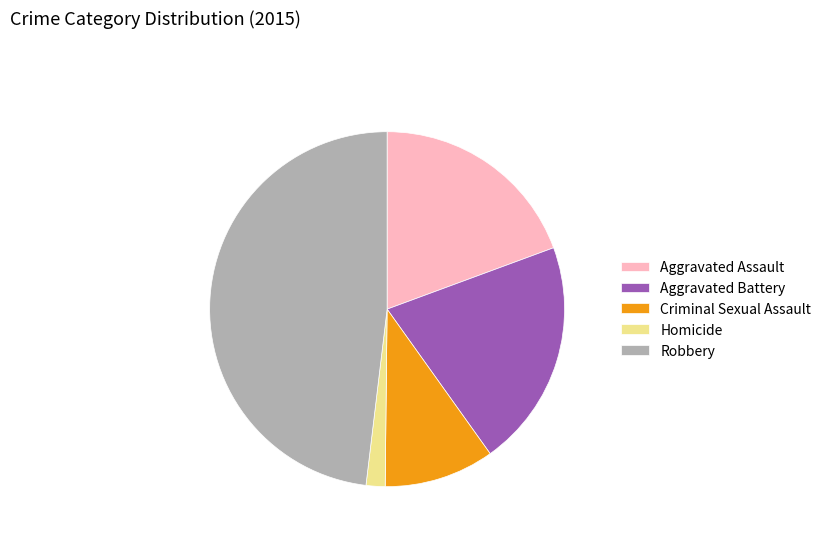

Does Robbery account for over 50% of the chart?

No